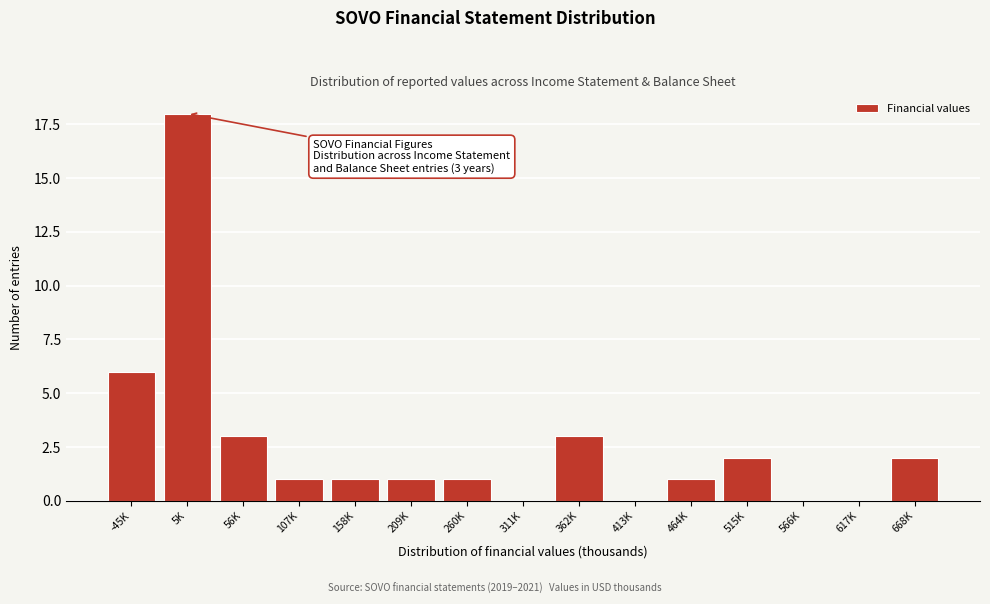

Reading left to right, list all the values displayed in this chart.

-45K=6	5K=18	56K=3	107K=1	158K=1	209K=1	260K=1	311K=0	362K=3	413K=0	464K=1	515K=2	566K=0	617K=0	668K=2